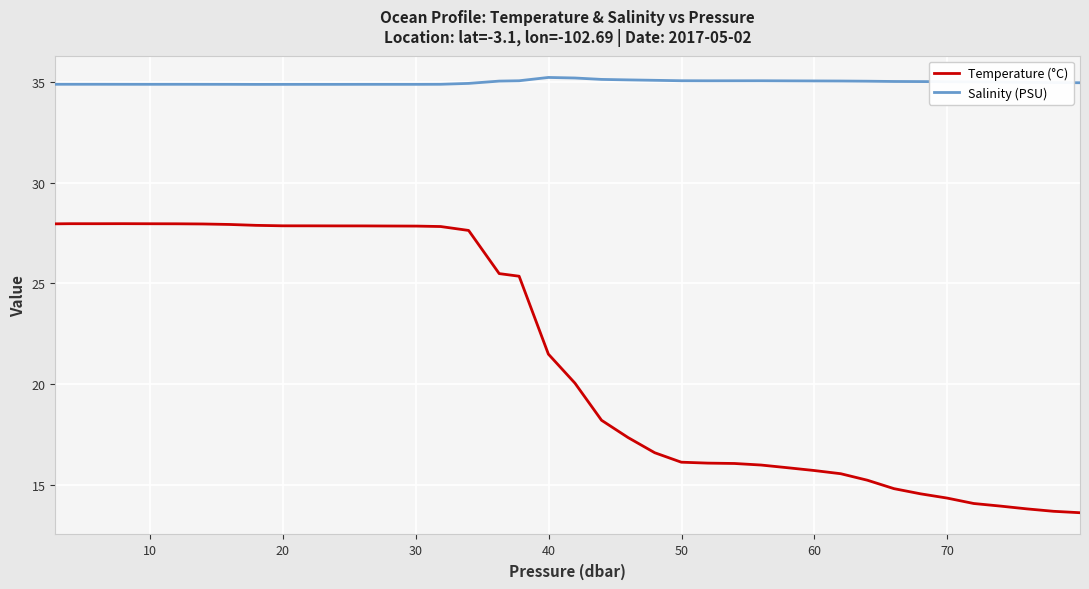

List the series in order of their overall mean, lowest first.

Temperature (°C), Salinity (PSU)